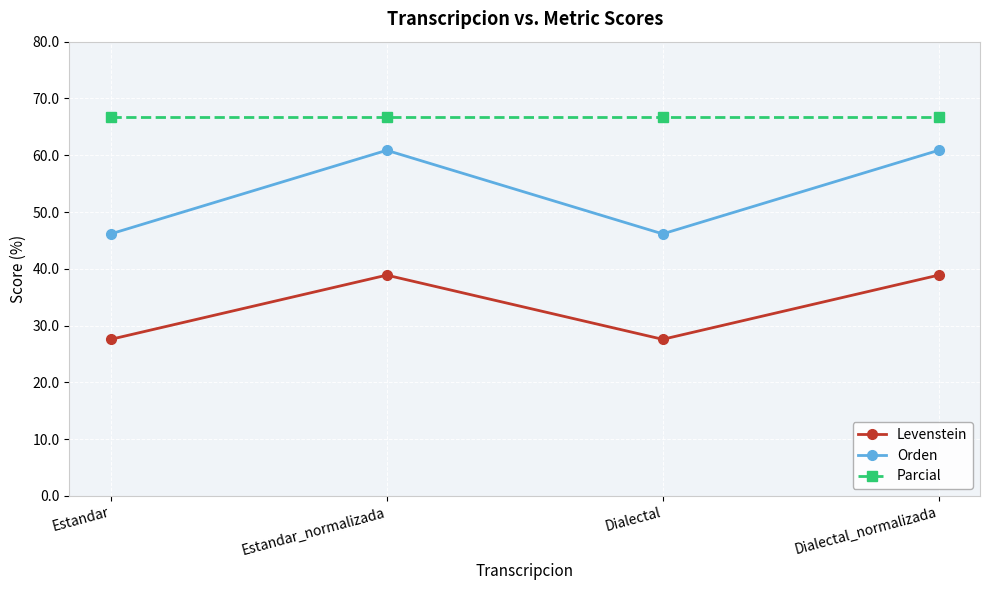

What is the average value of the Orden series?

53.5